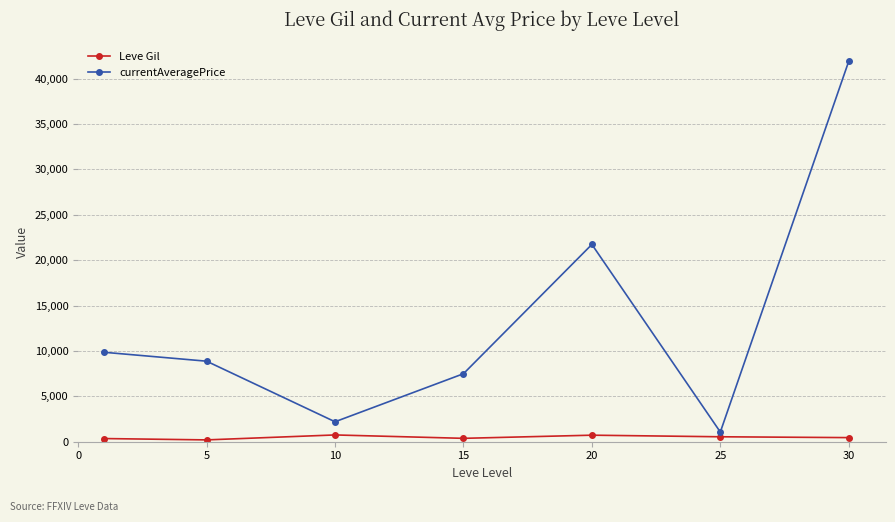

In currentAveragePrice, how many points are lower than both neighbors (excluding endpoints)?

2